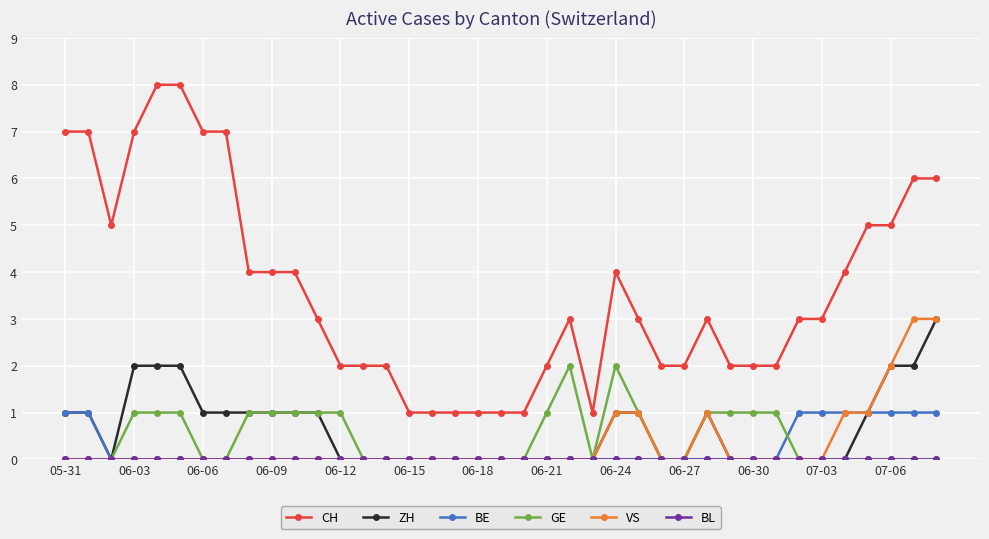

Which series has the largest range (max minus min)?

CH